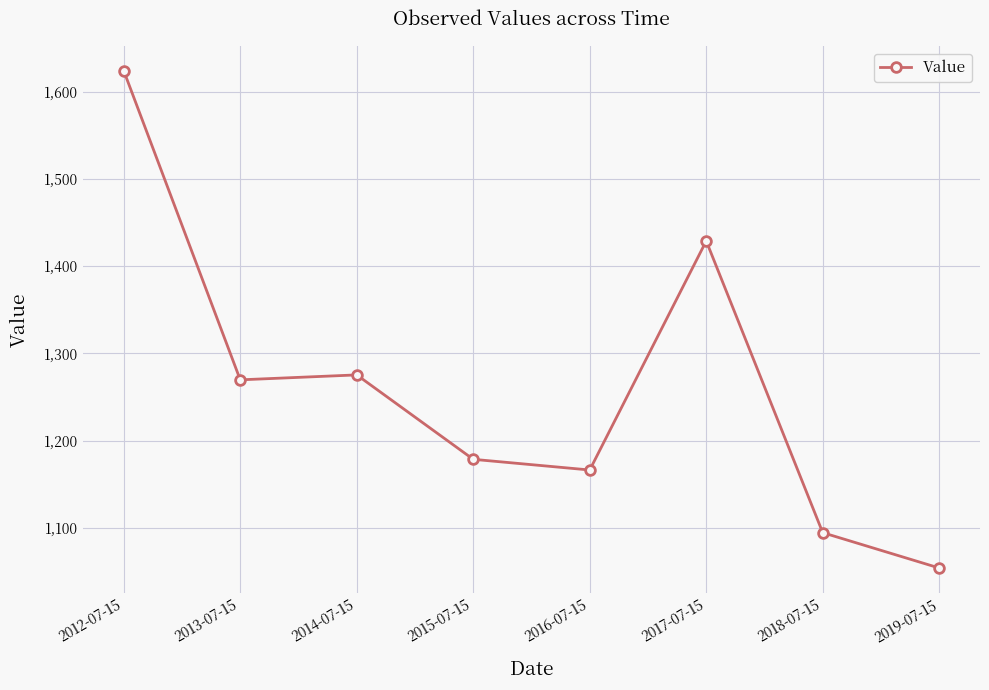

Is it true that the value at 2012-07-15 is 1624.1?

True